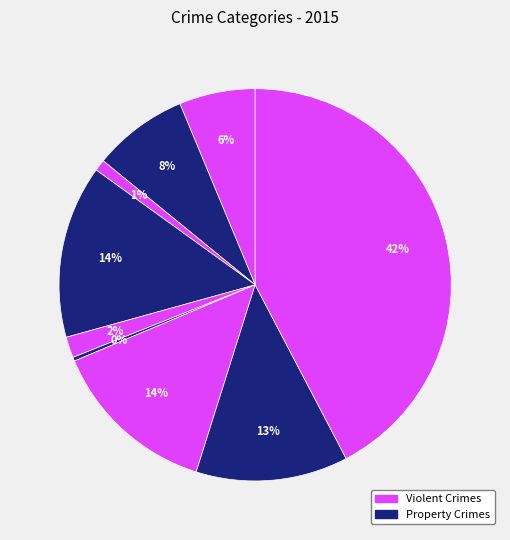

Count the number of slices in the pie.

9